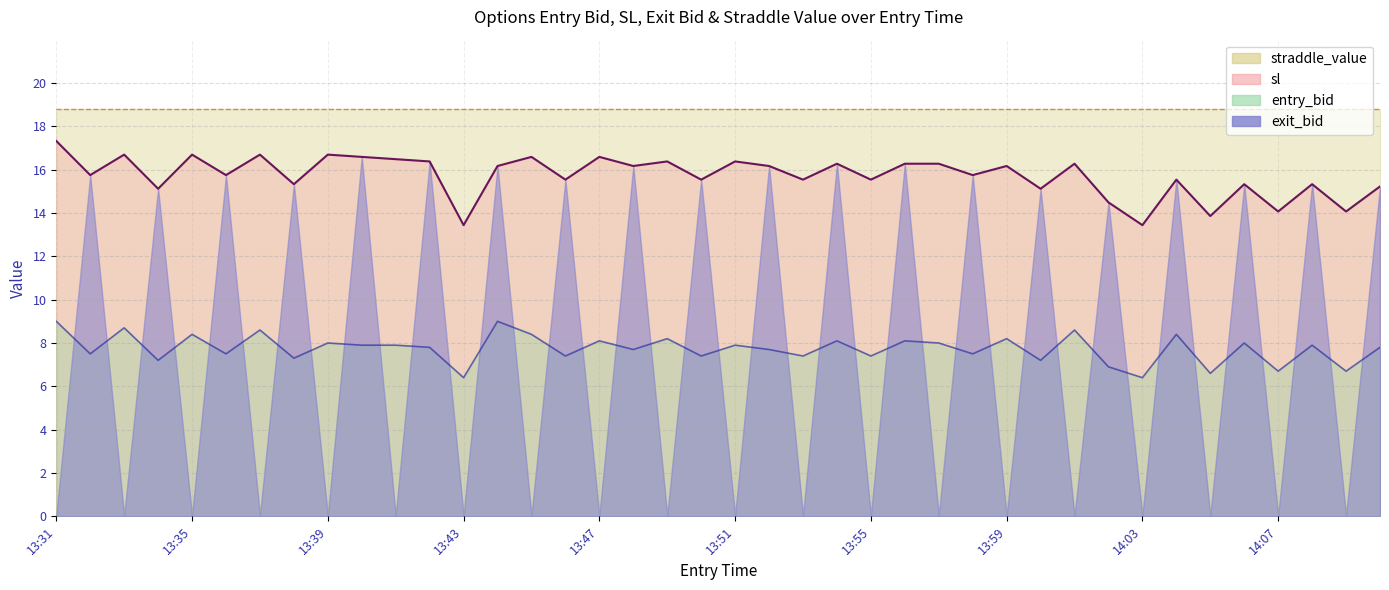

How many data points does each series have?

40